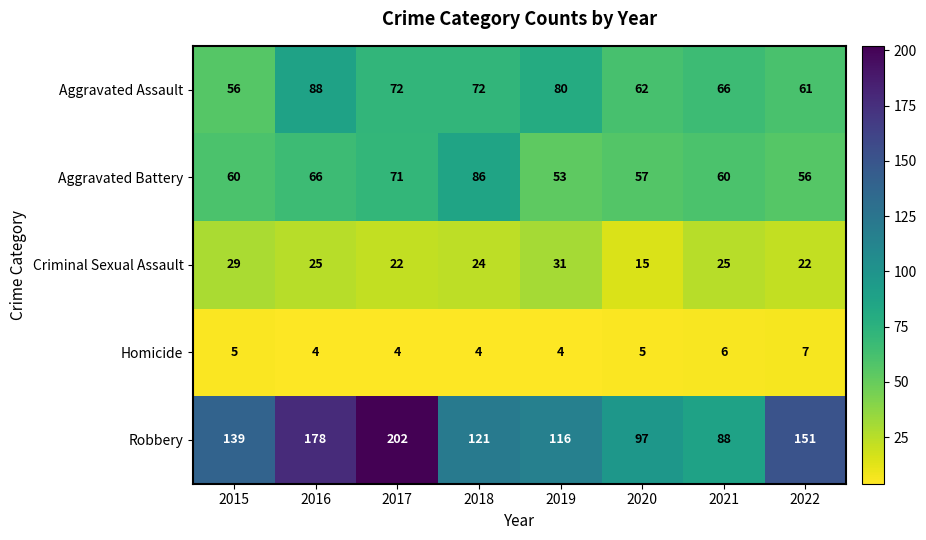

At which category does the chart reach its peak across all series?

2017